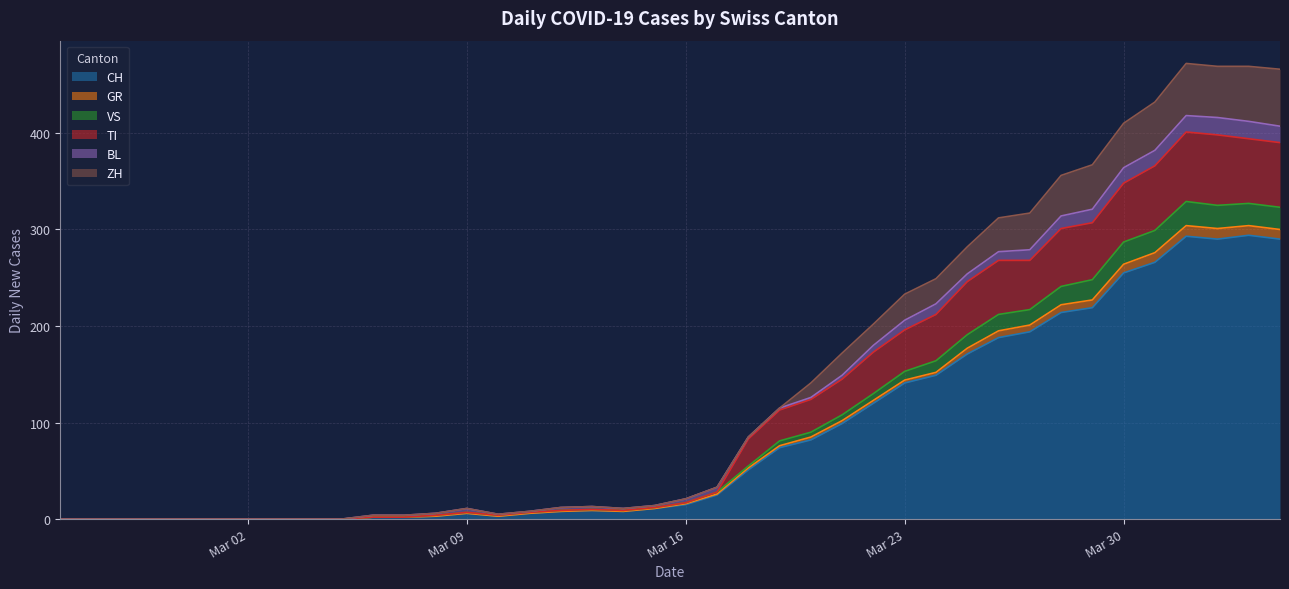

How many lines are shown in the chart?

6